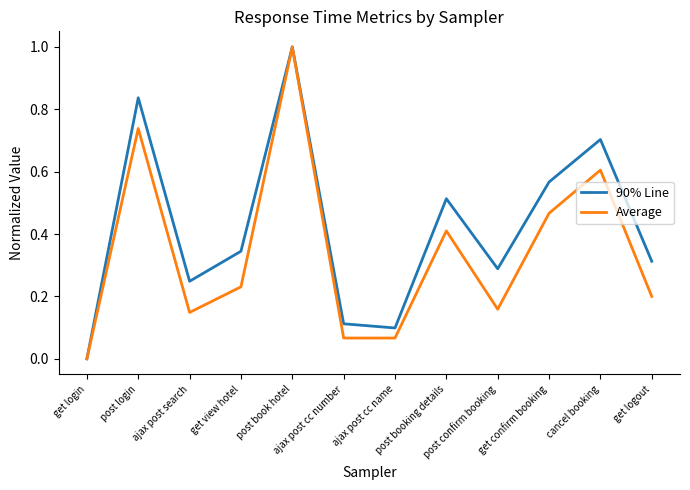

Rank the series by their average value, from highest to lowest.

90% Line, Average